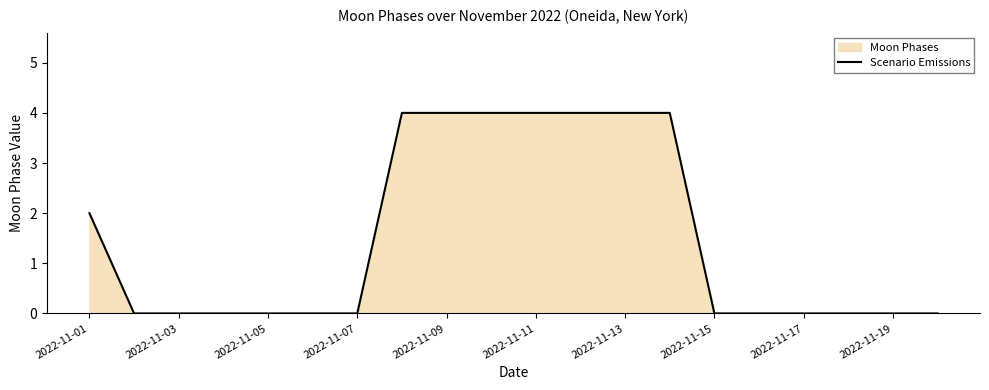

What is the approximate value at 2022-11-11?

4